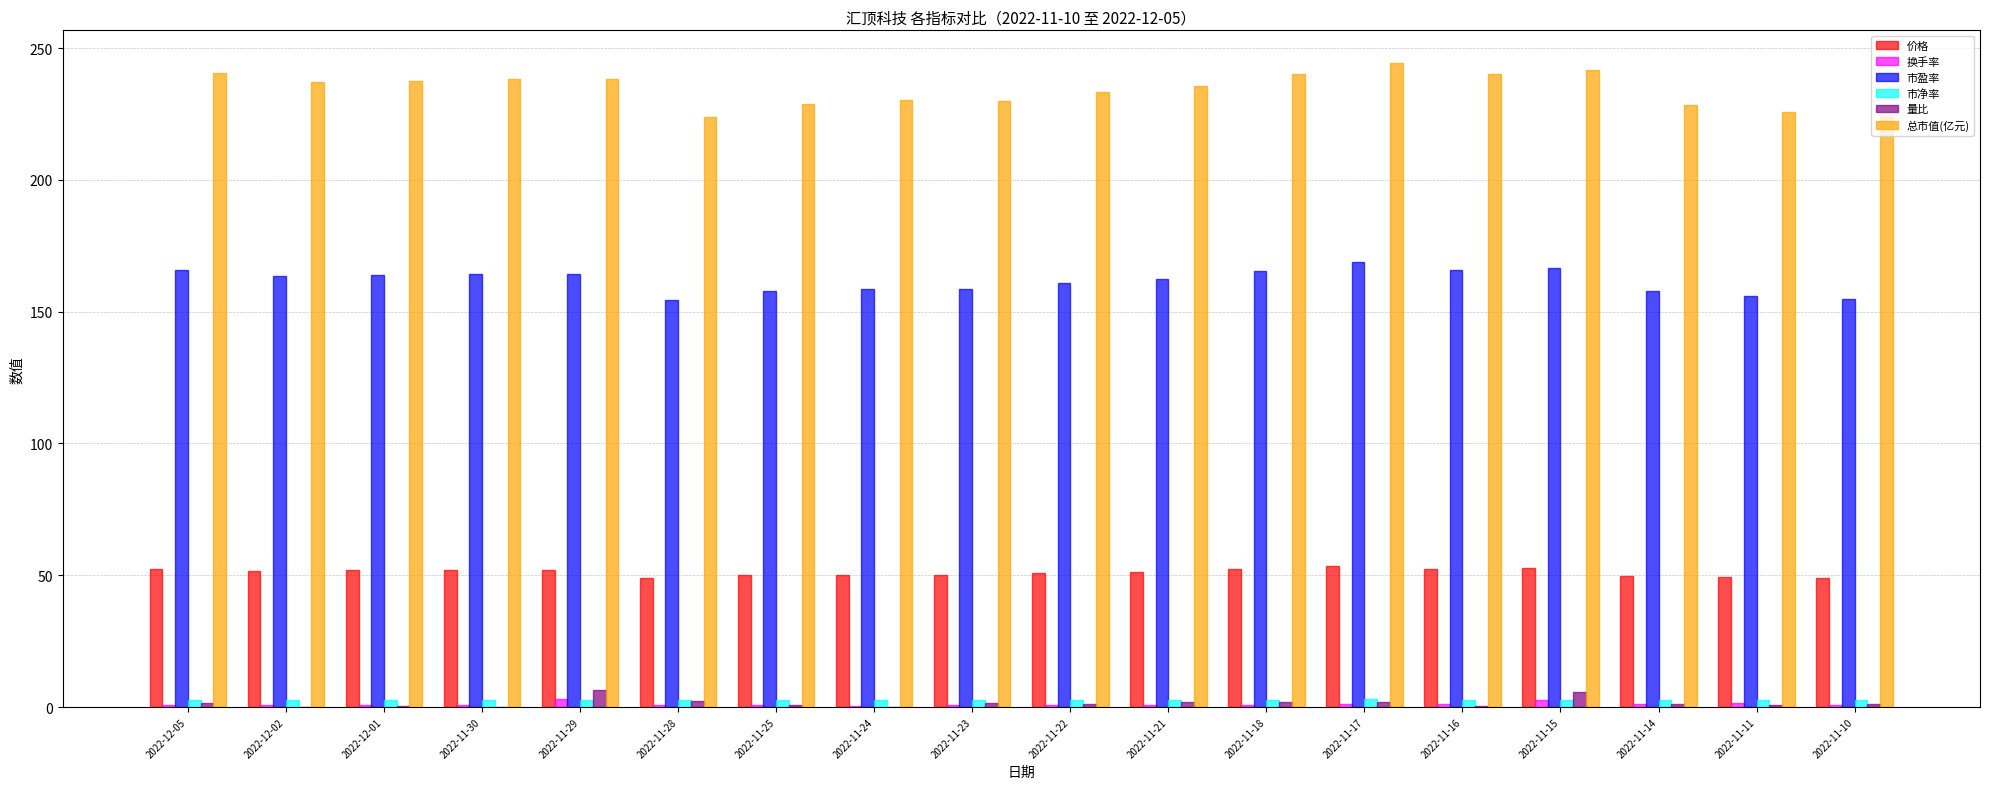

What is the greatest value displayed?

244.5